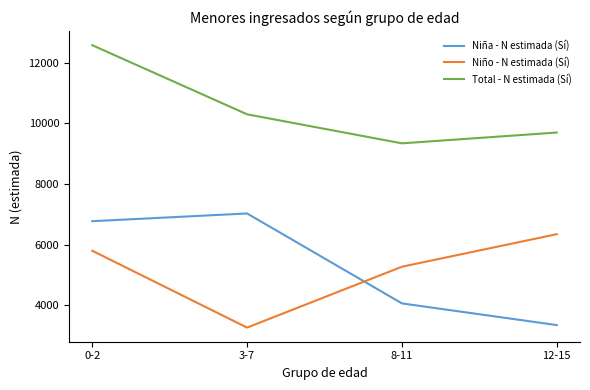

What is the difference between the maximum and second lowest values in the Total - N estimada (Sí) series?

2880